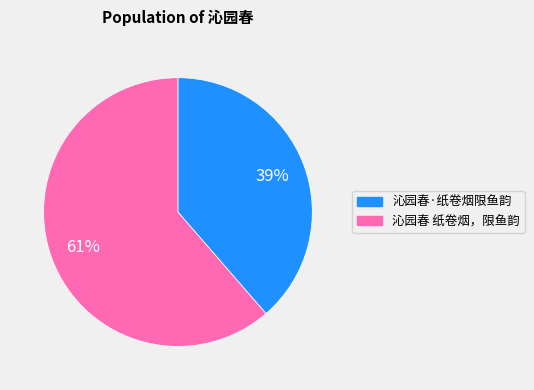

To the nearest percent, what portion does 沁园春·纸卷烟限鱼韵 represent?

39%